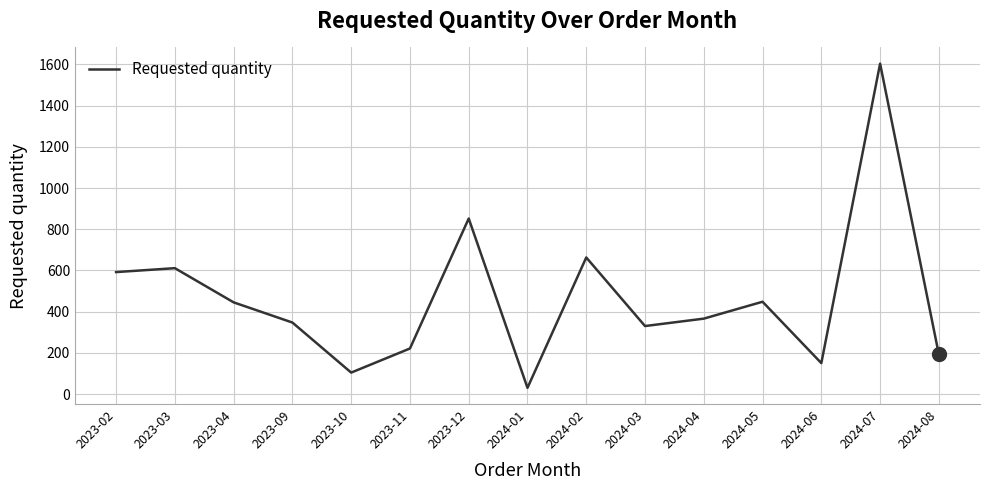

True or false: the data shows 221 at 2023-11.

True